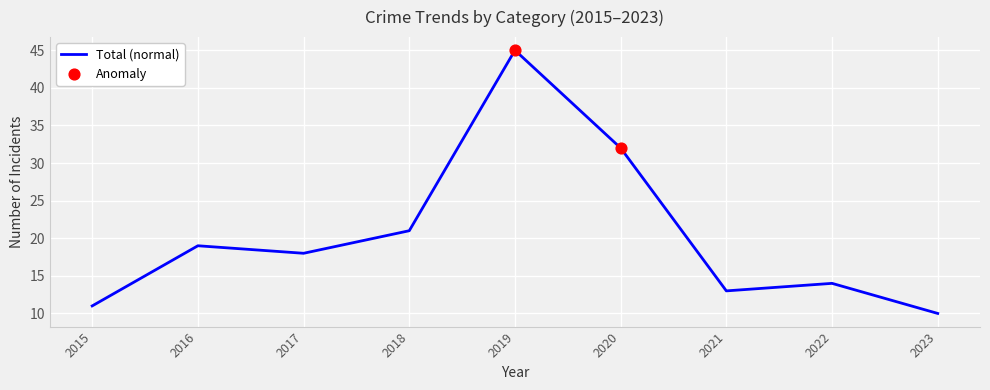

What is the smallest value displayed?

10